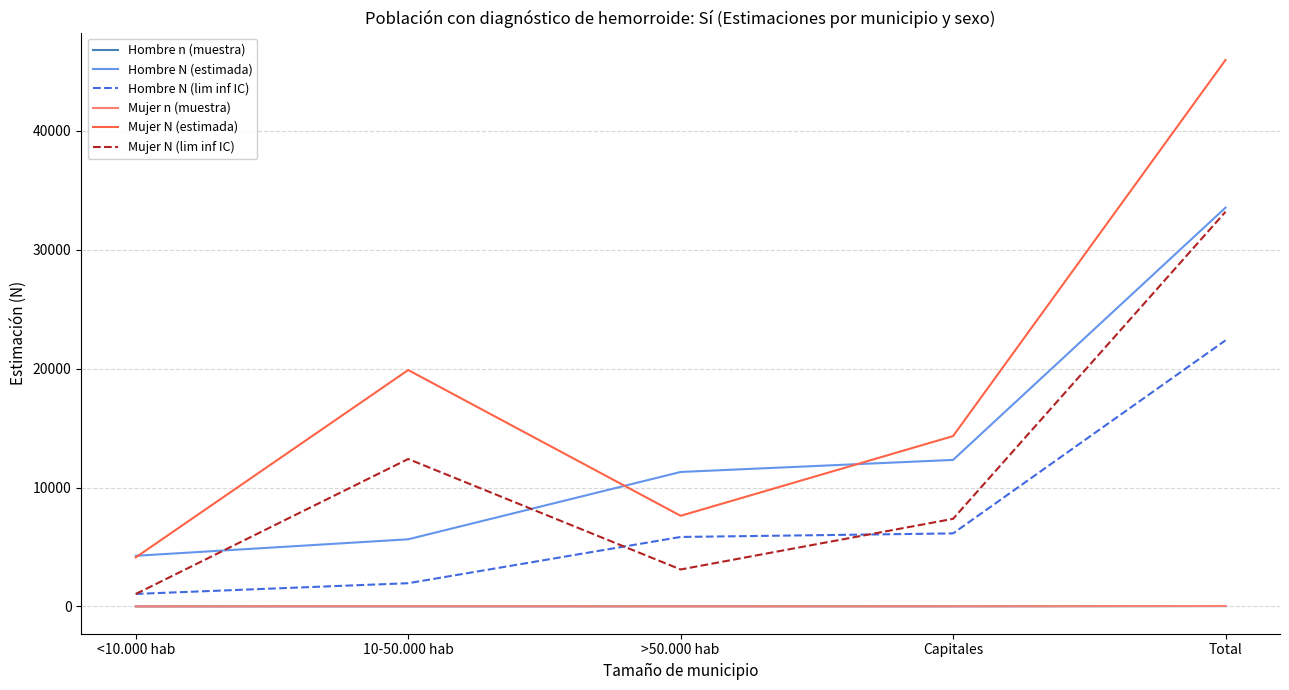

What is the difference between the Hombre N (estimada) values at Capitales and >50.000 hab?

1013